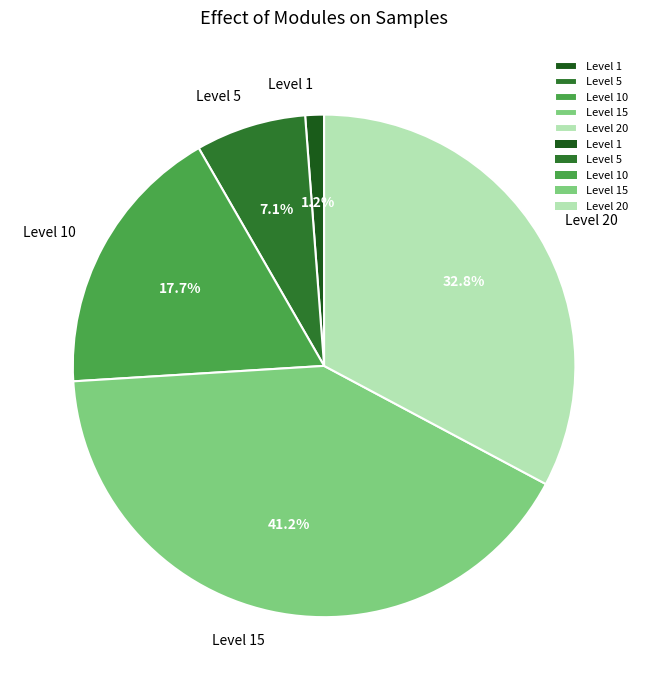

Is the sum of Level 15 and Level 1 greater than half?

No